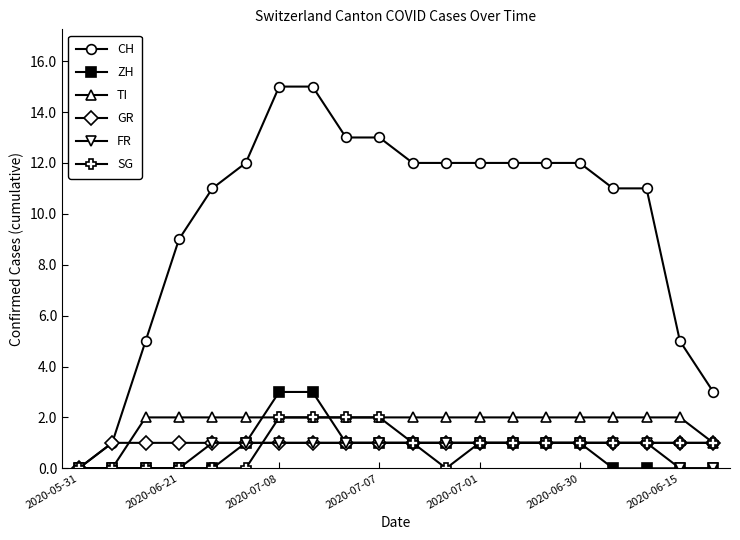

Which series has the largest total across all categories?

CH